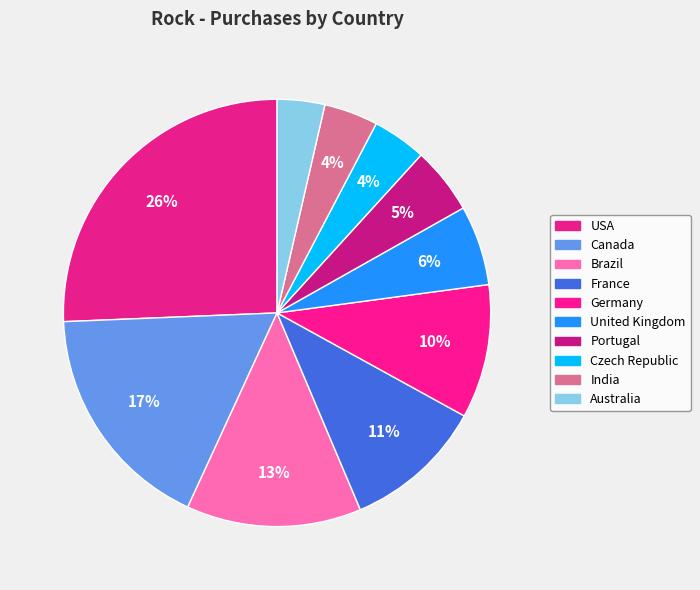

What is the smallest slice in the pie chart?

Australia